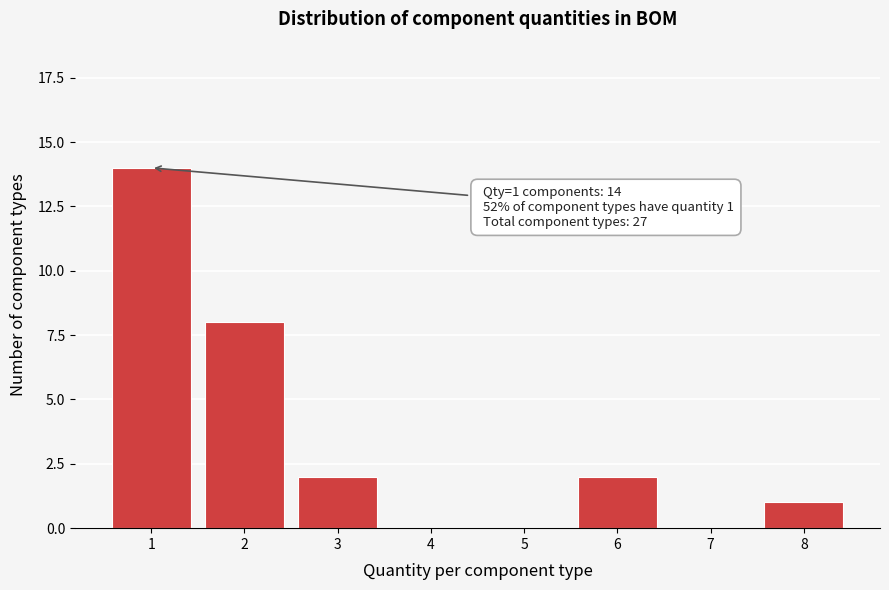

Reading left to right, what are all the values shown in this chart?

1=14	2=8	3=2	4=0	5=0	6=2	7=0	8=1